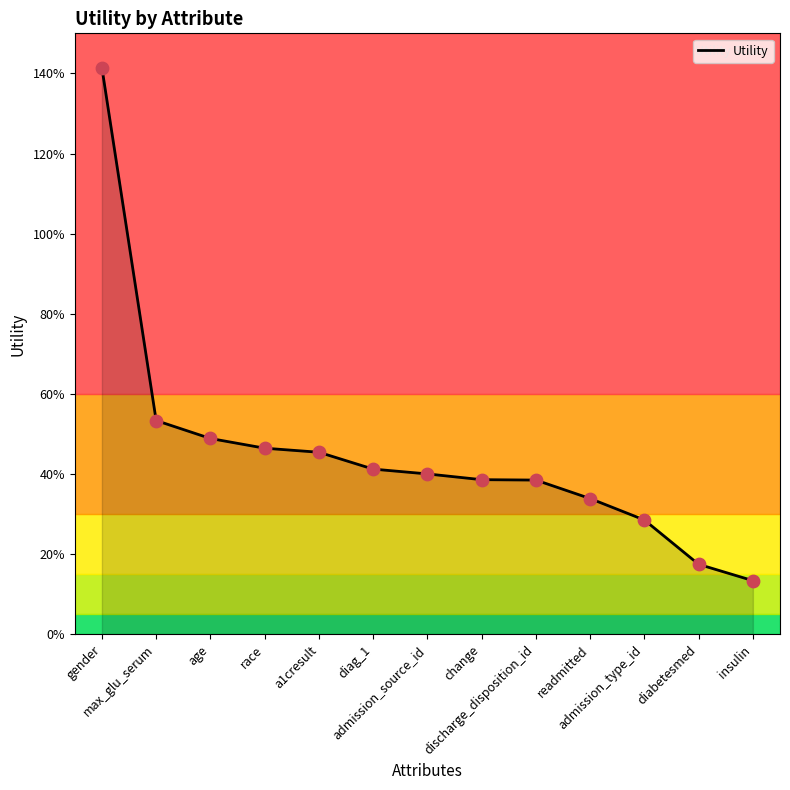

Between max_glu_serum and gender, which is larger?

gender